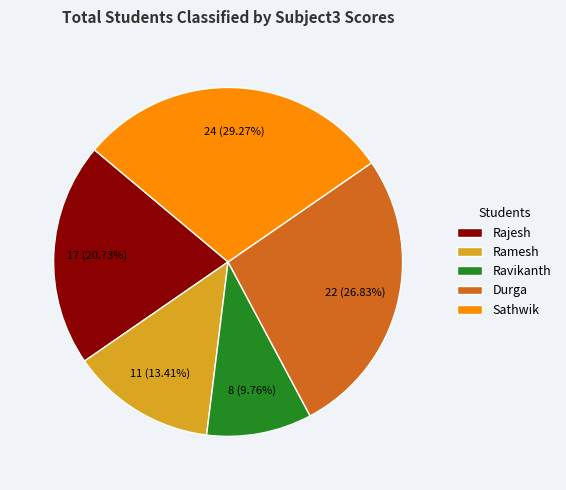

How many slices are in this pie chart?

5